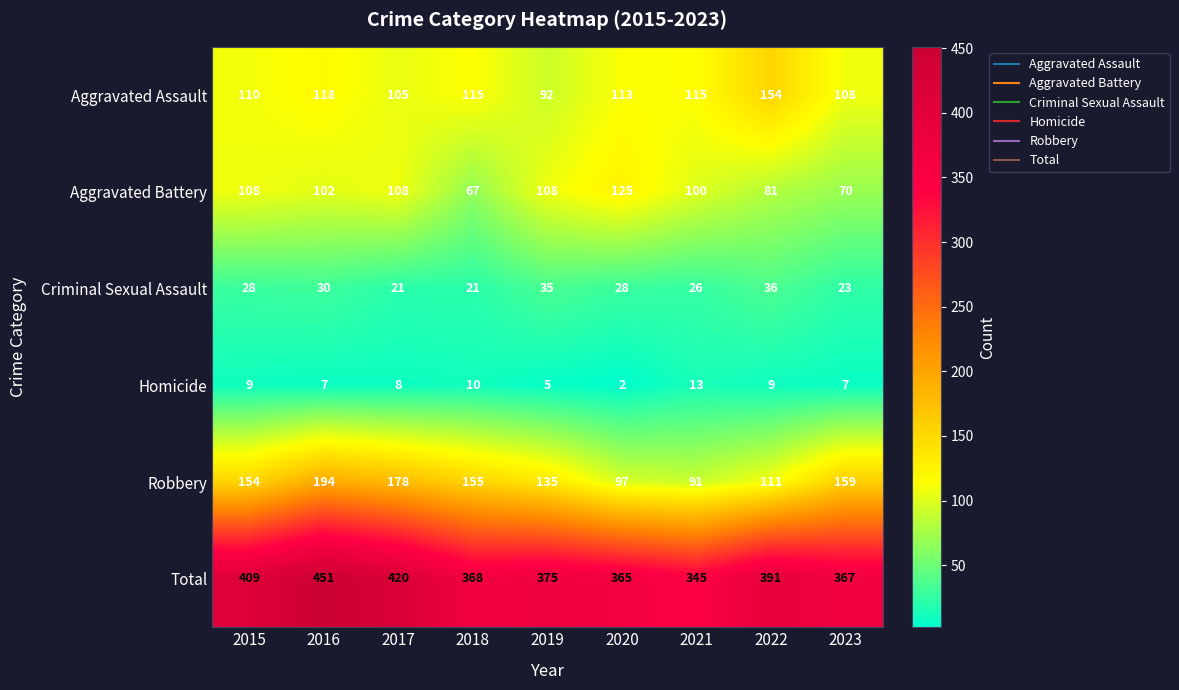

List the series in order of their peak value, lowest first.

Homicide, Criminal Sexual Assault, Aggravated Battery, Aggravated Assault, Robbery, Total